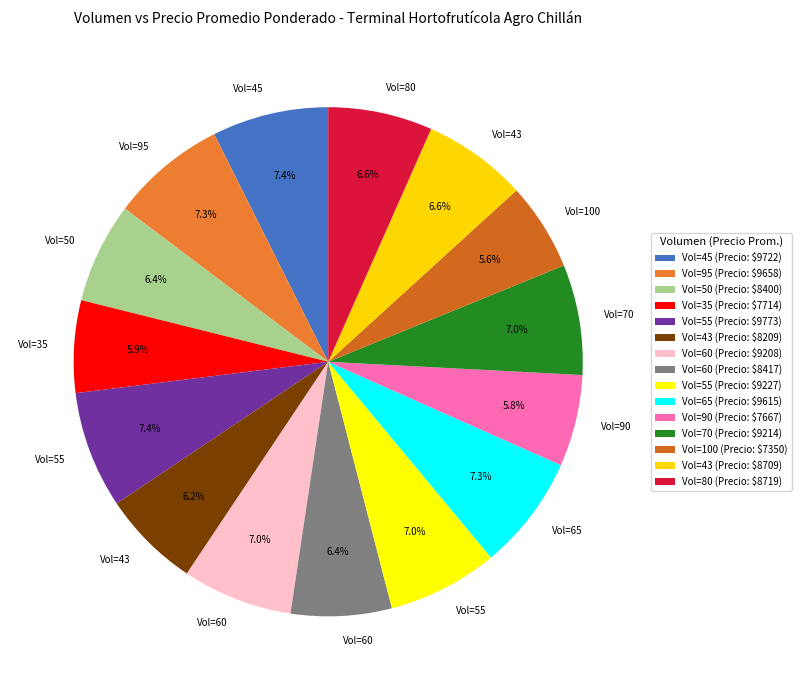

Count the number of slices in the pie.

15